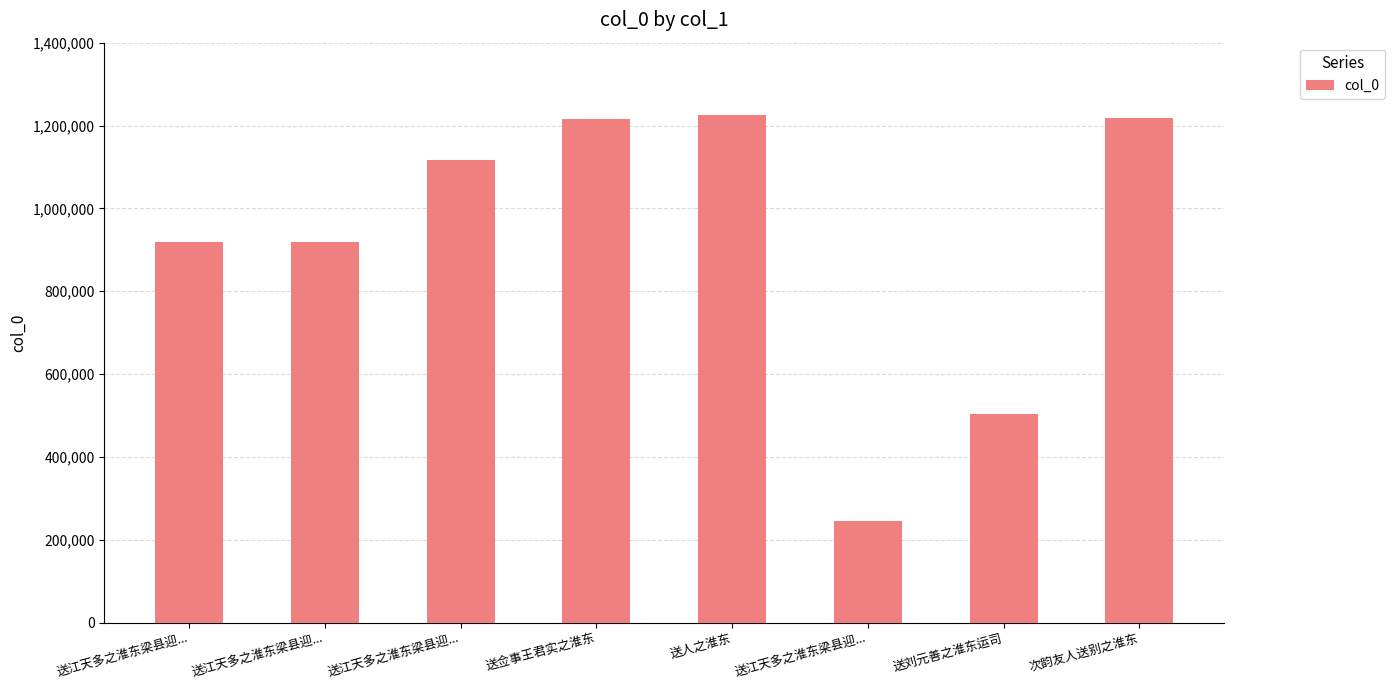

How many bars are there in total?

8